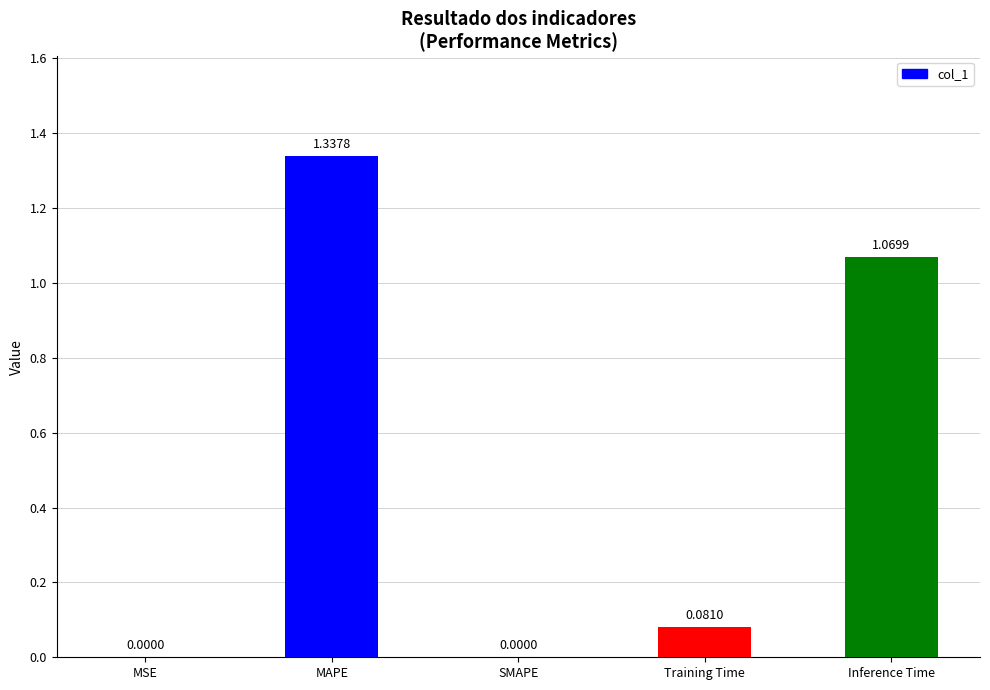

Which category has the highest value across all series?

MAPE